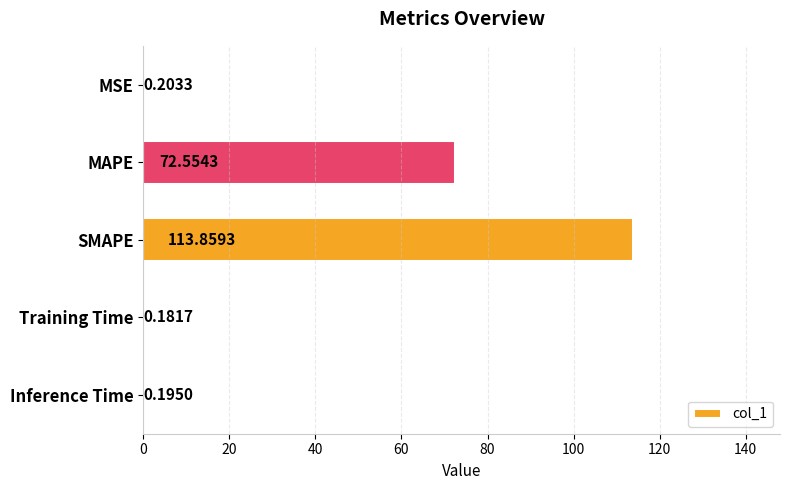

At which label is the value closest to 57?

MAPE